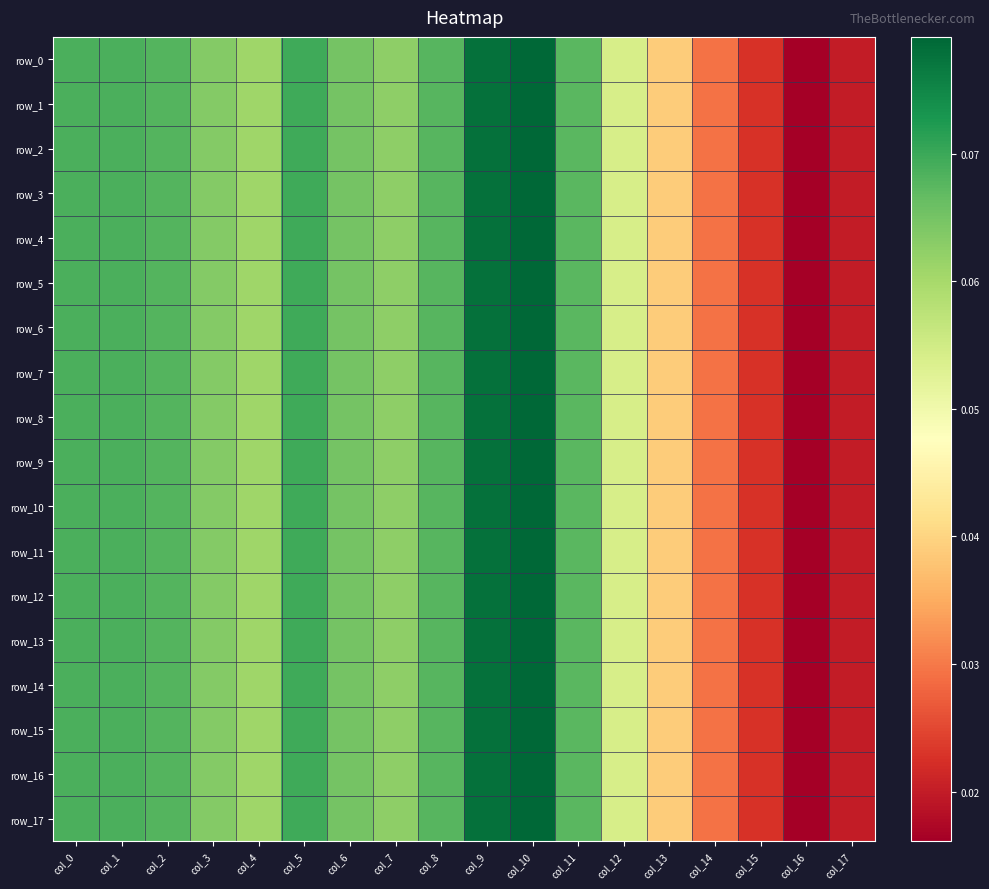

Is it true that row_1 equals 0.1 at col_1?

True